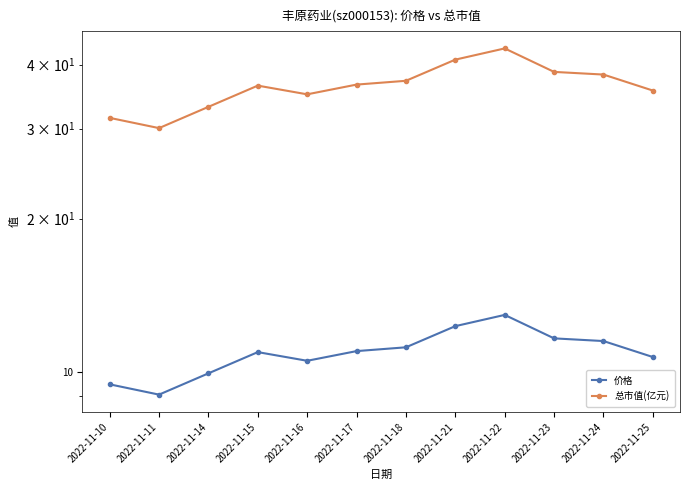

What is the maximum value for 价格?

13.0